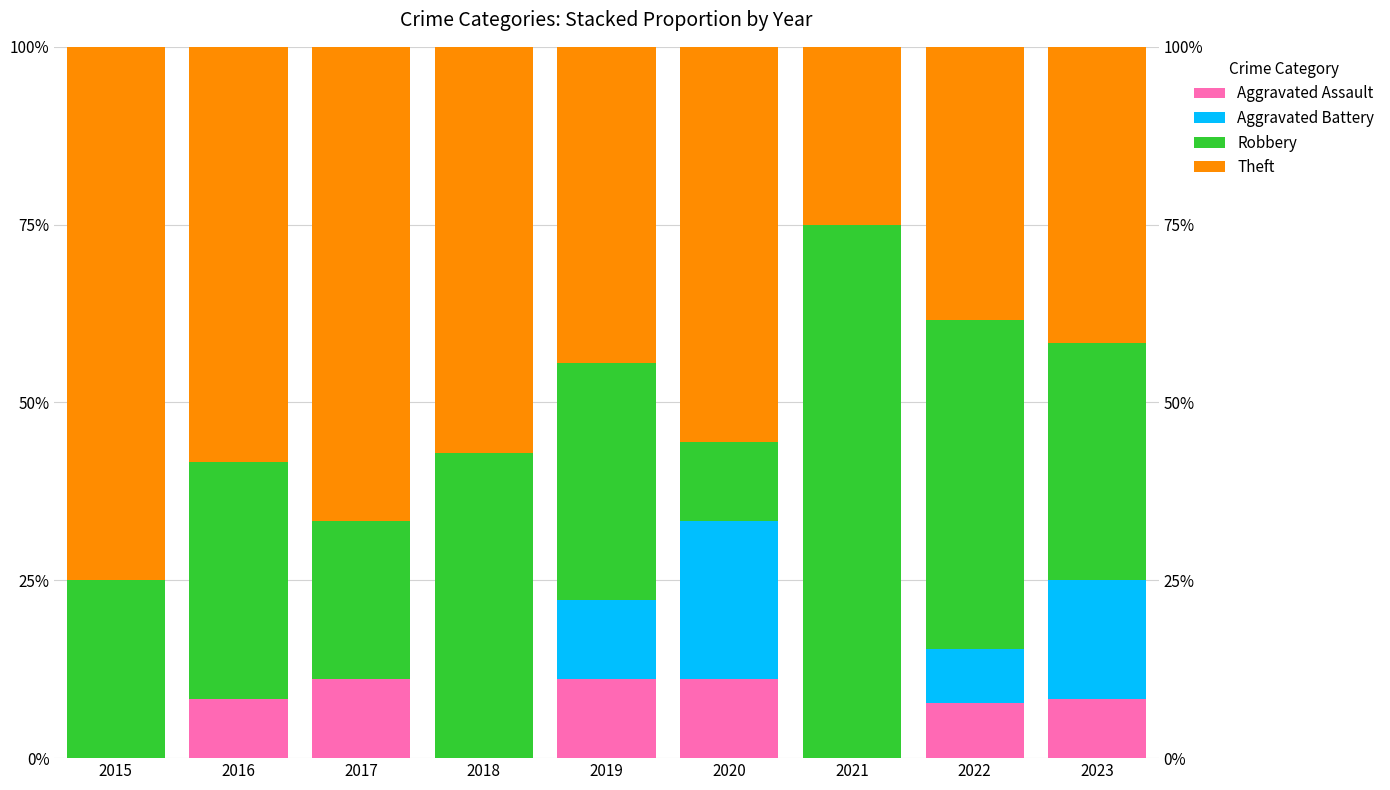

What is the value of the Theft bar at the 5th from the left?

44.4